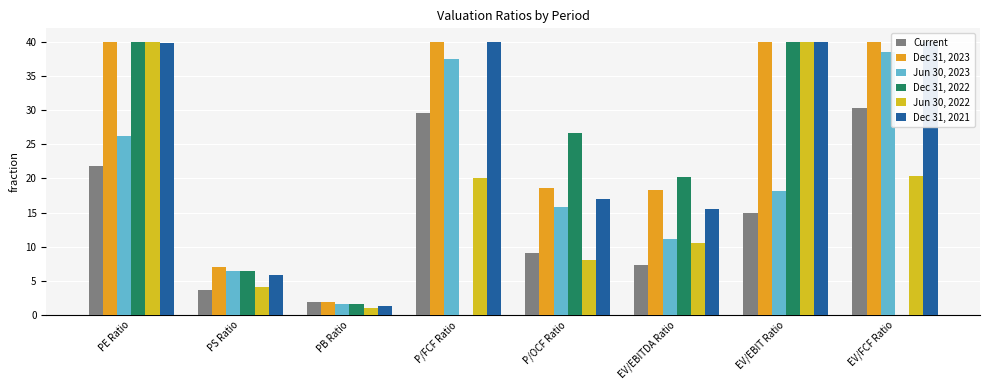

The Dec 31, 2021 series shows 66.4 at EV/EBIT Ratio. True or false?

False